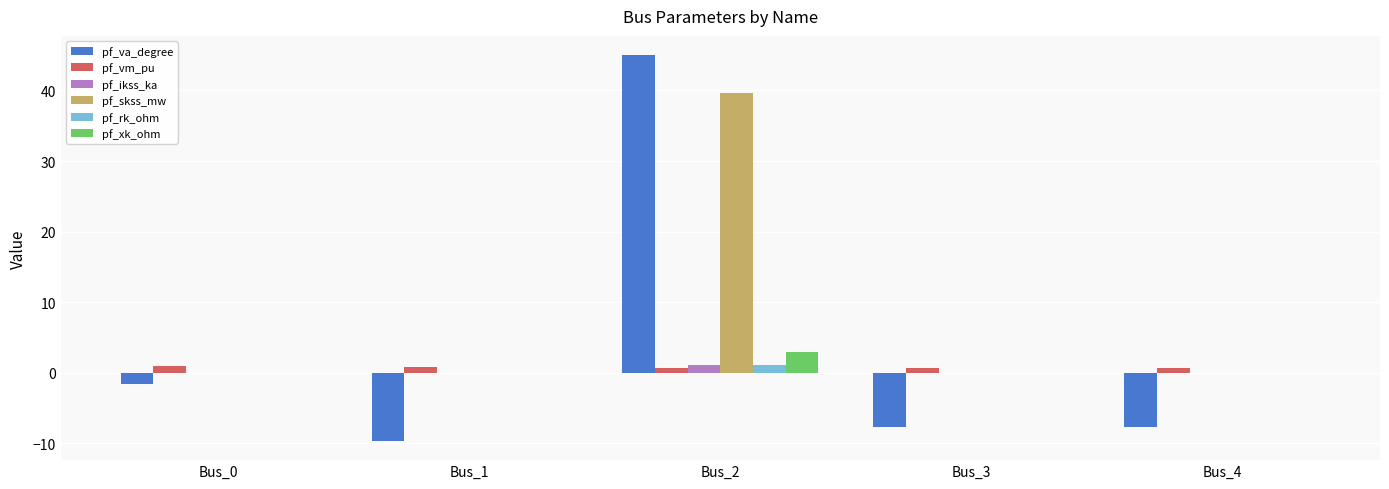

How many groups of bars are there?

5